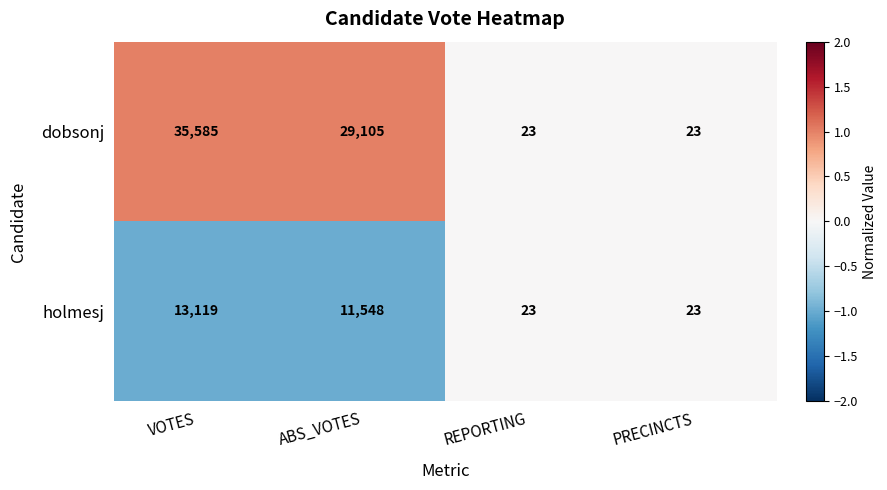

What is the sum of all dobsonj values?

64736